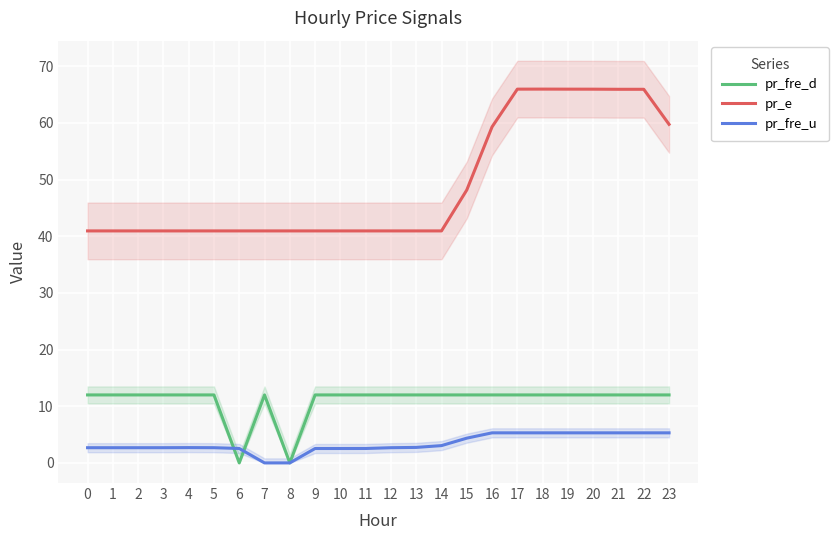

True or false: pr_fre_d has more than 2 interior local peaks.

False